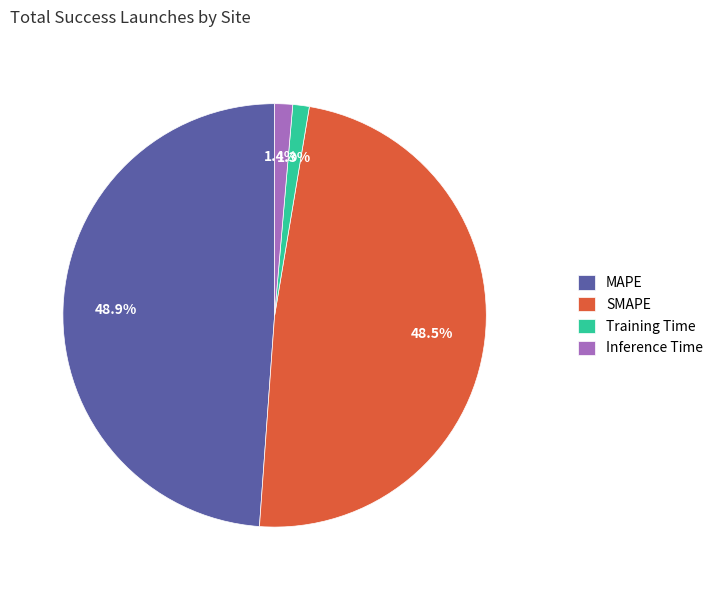

What portion of the pie excludes MAPE?

51.1%